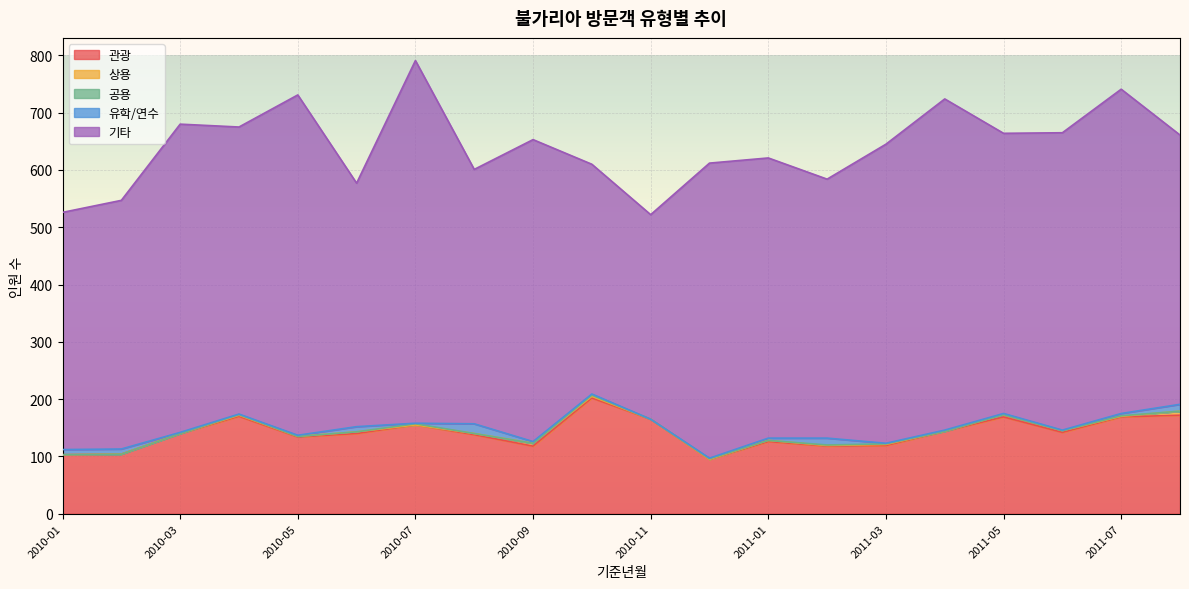

List the series in order of their peak value, lowest first.

공용, 상용, 유학/연수, 관광, 기타